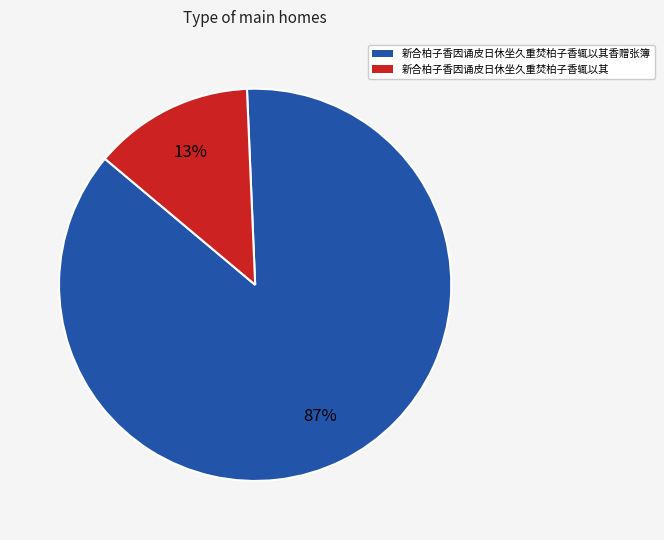

What percentage is the 新合柏子香因诵皮日休坐久重焚柏子香辄以其香赠张簿 slice, to the nearest percent?

87%